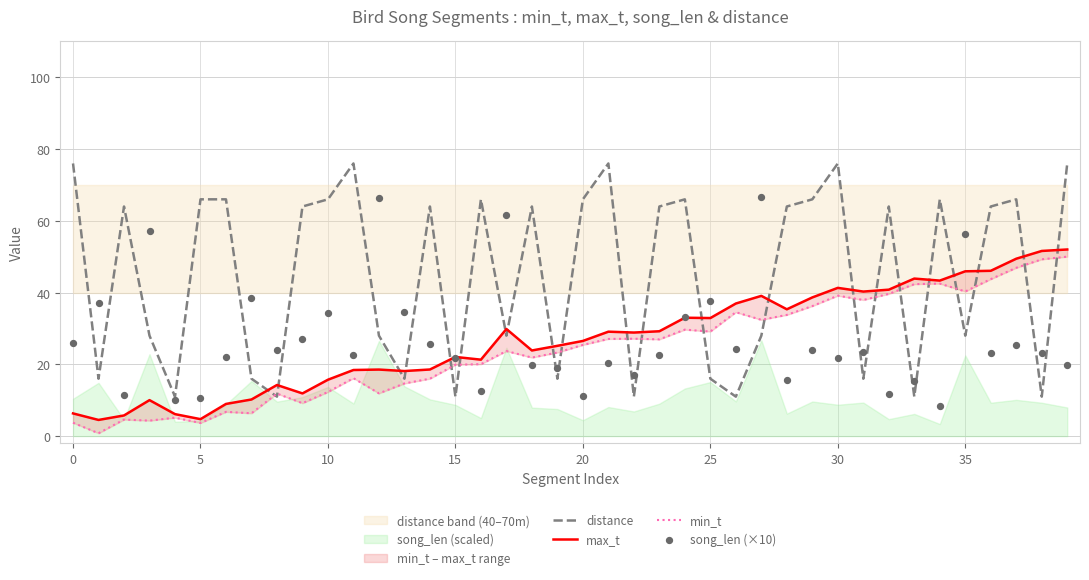

Is the value of max_t at 19 greater than the value of min_t at 27?

No